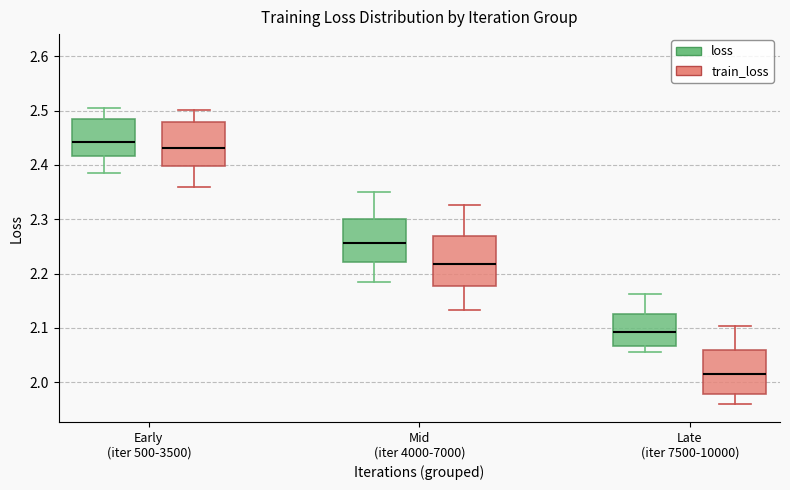

Reading left to right, transcribe this box plot: for each box, give where its median line is, the range the box spans, and where its two whiskers end, as read against the y-axis. The values are not printed on the chart, so give them approximately, as read against the axis.

Early (iter 500-3500) (loss): median 2.44, box 2.42 to 2.48, whiskers 2.38 to 2.50
Early (iter 500-3500) (train_loss): median 2.43, box 2.40 to 2.48, whiskers 2.36 to 2.50
Mid (iter 4000-7000) (loss): median 2.26, box 2.22 to 2.30, whiskers 2.18 to 2.35
Mid (iter 4000-7000) (train_loss): median 2.22, box 2.18 to 2.27, whiskers 2.13 to 2.33
Late (iter 7500-10000) (loss): median 2.09, box 2.07 to 2.13, whiskers 2.06 to 2.16
Late (iter 7500-10000) (train_loss): median 2.02, box 1.98 to 2.06, whiskers 1.96 to 2.10